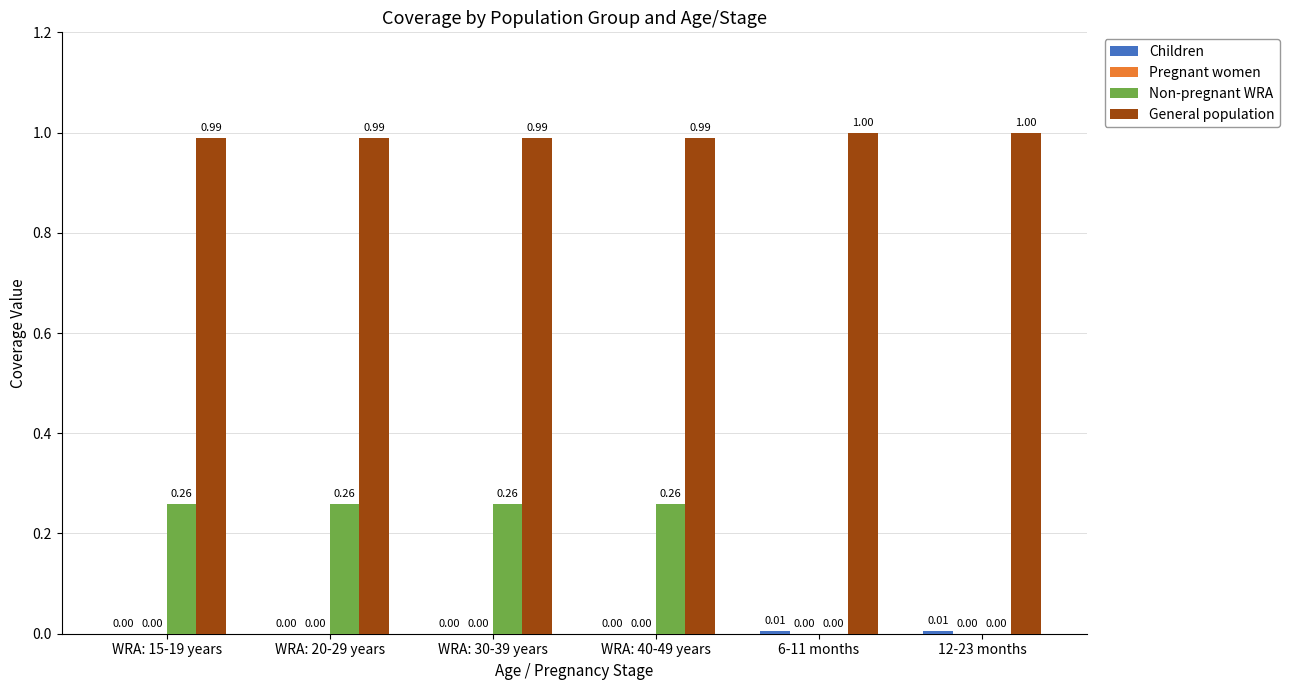

What is the sum of the General population values at 6-11 months and WRA: 20-29 years?

2.0